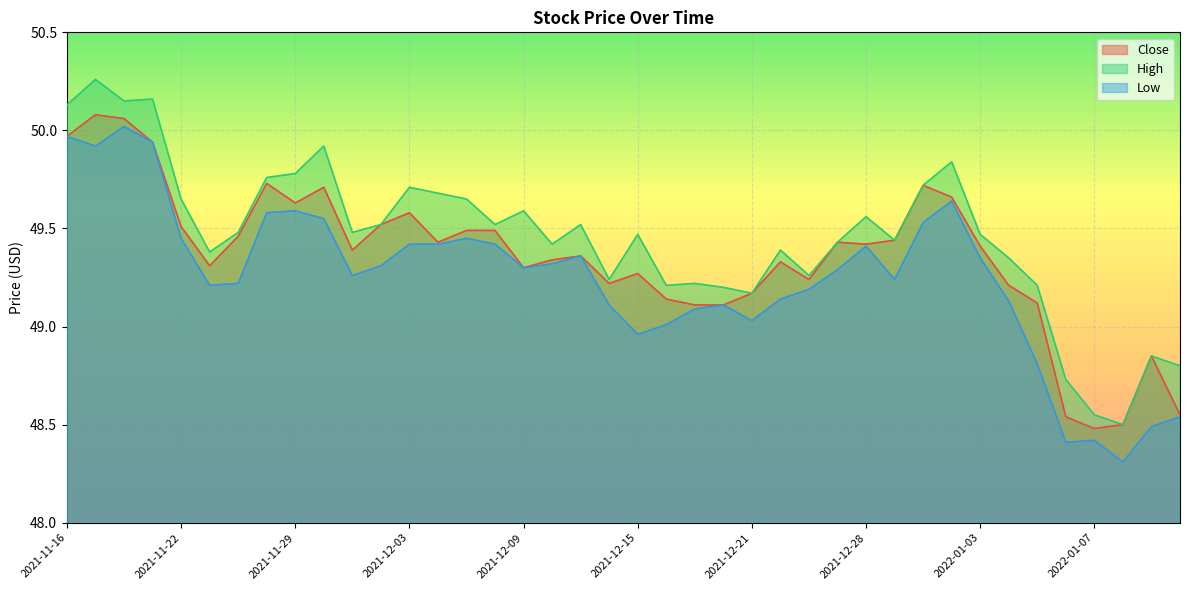

True or false: Low has a value of 75.2 at 2021-11-29.

False